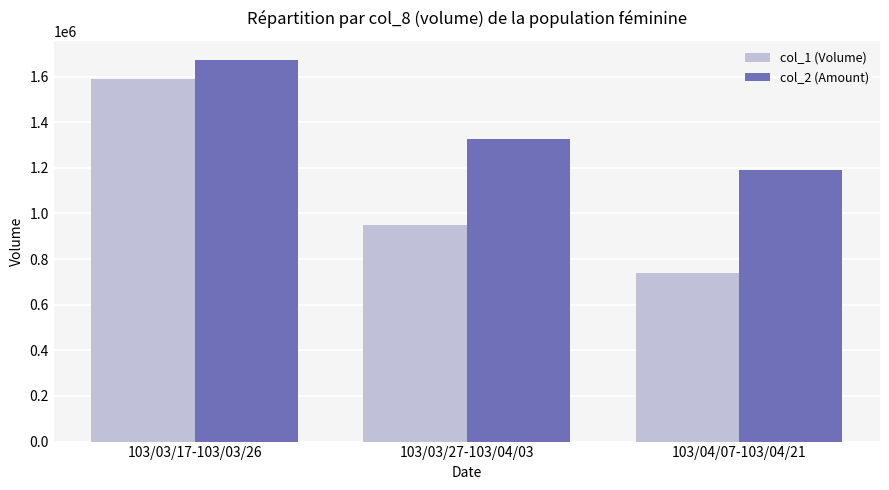

What is the label of the 2nd bar from the right?

103/03/27-103/04/03